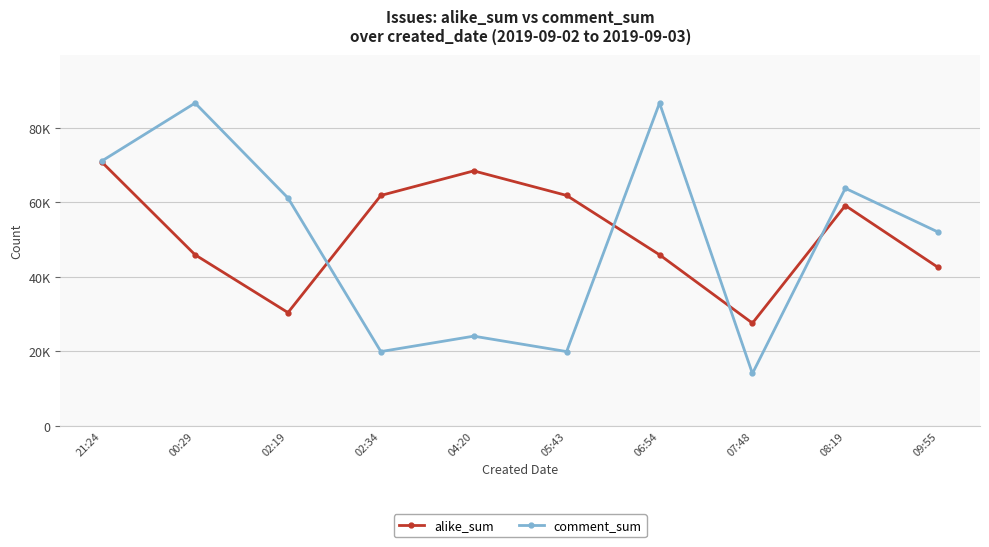

What are all the series names shown in the legend?

alike_sum, comment_sum